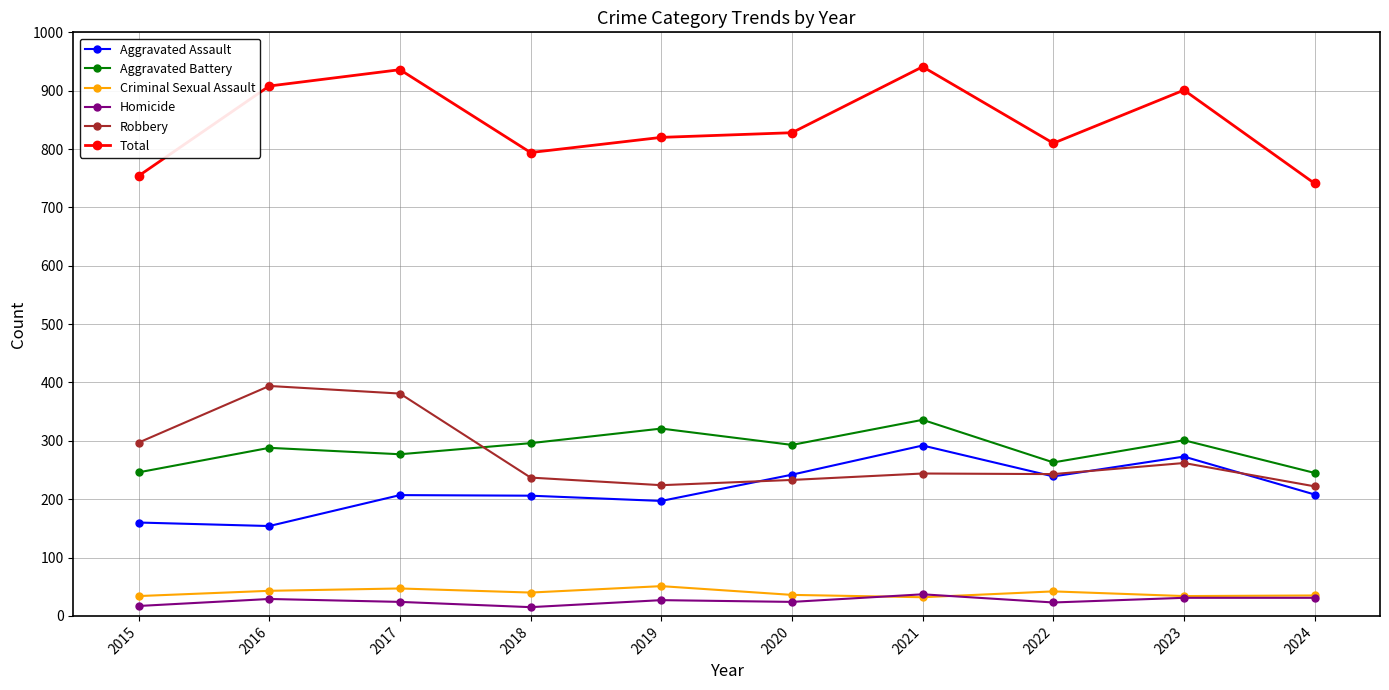

What is the value of the Aggravated Assault point at the 2nd from the left?

154